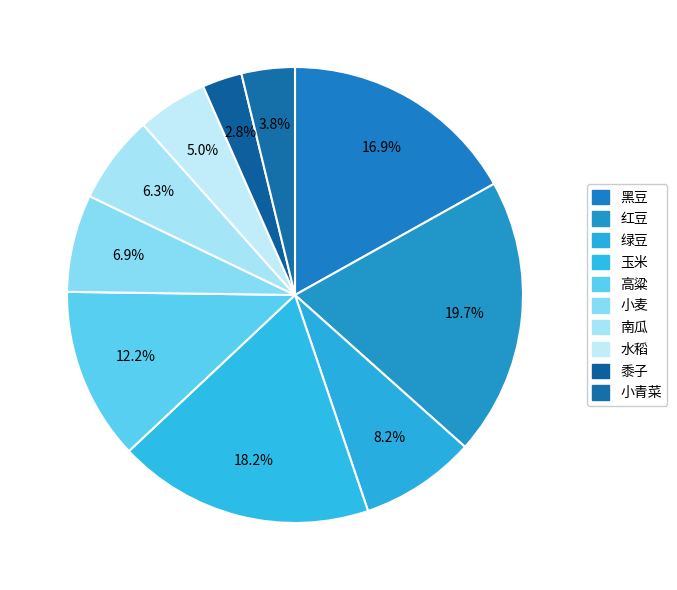

How many segments does this pie chart have?

10